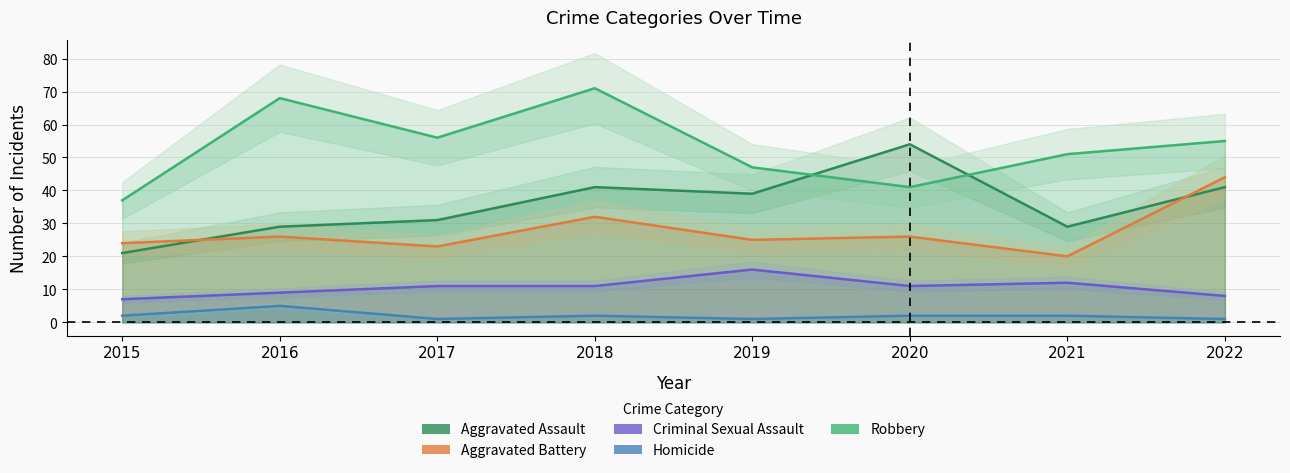

At which category is the sum across all series the highest?

2018